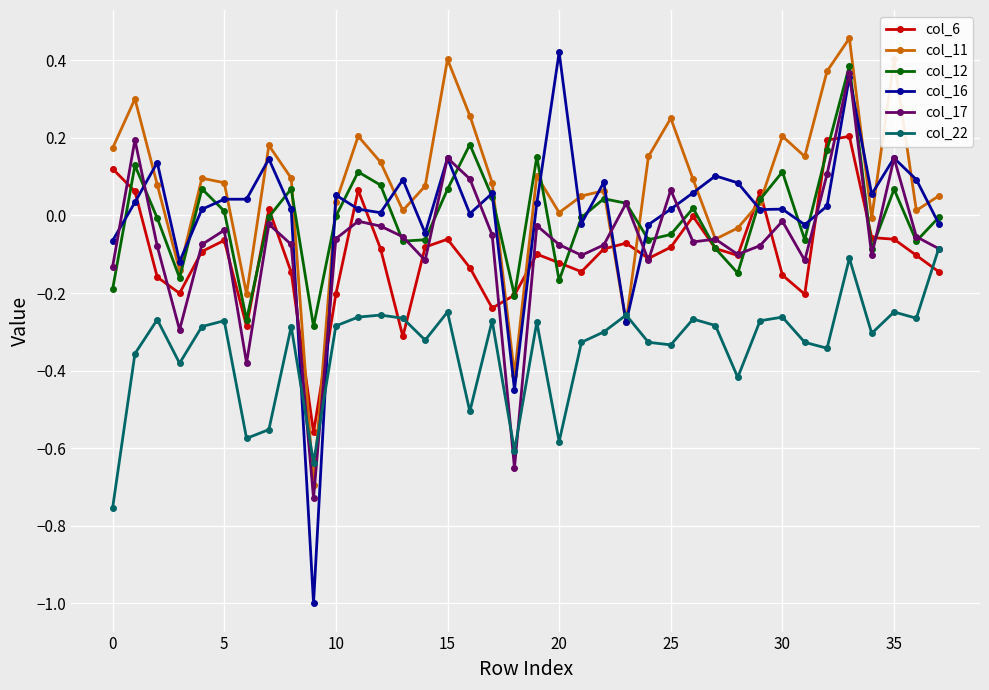

What is the minimum value shown in the chart?

-1.0